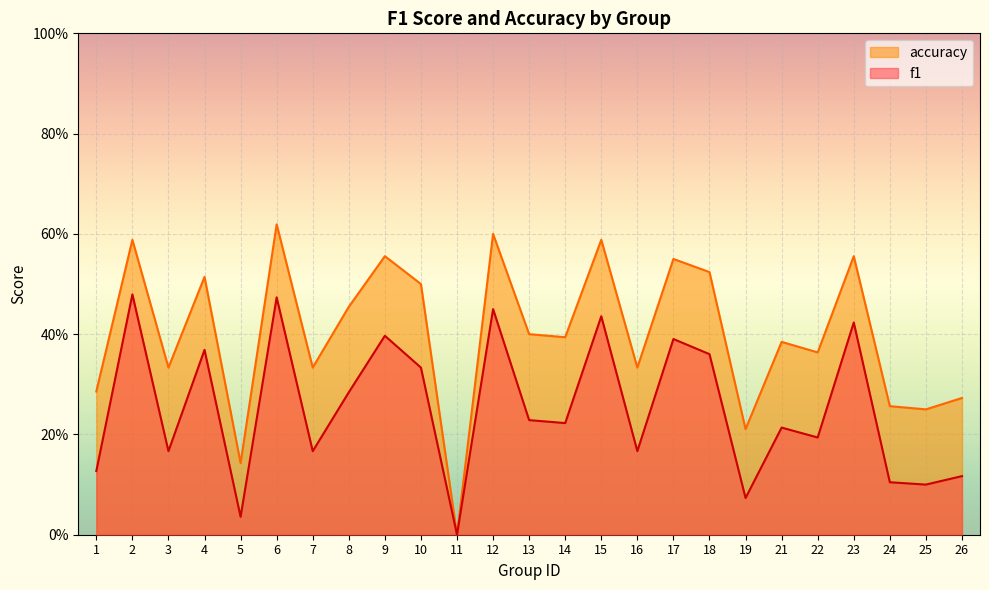

What is the value of the f1 point at the 14th from the left?

0.2